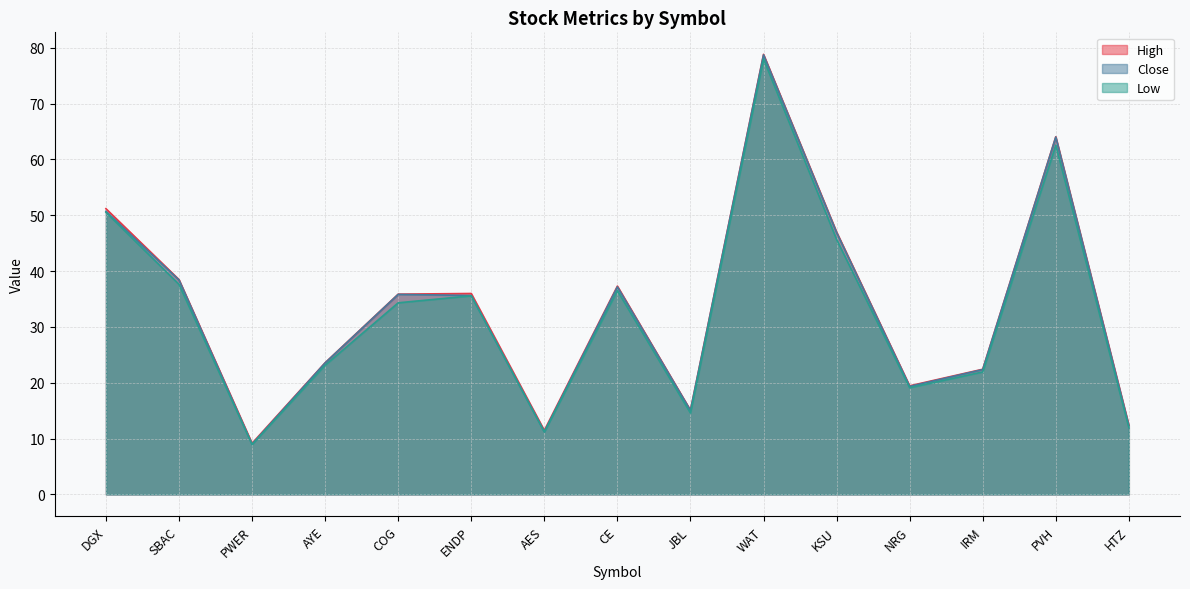

The value of High at NRG is 19.4. True or false?

True